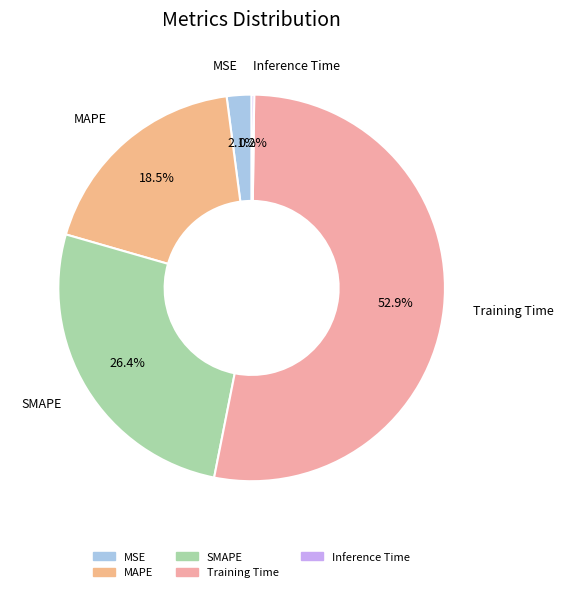

Is it true that MSE is 2% of the pie?

True